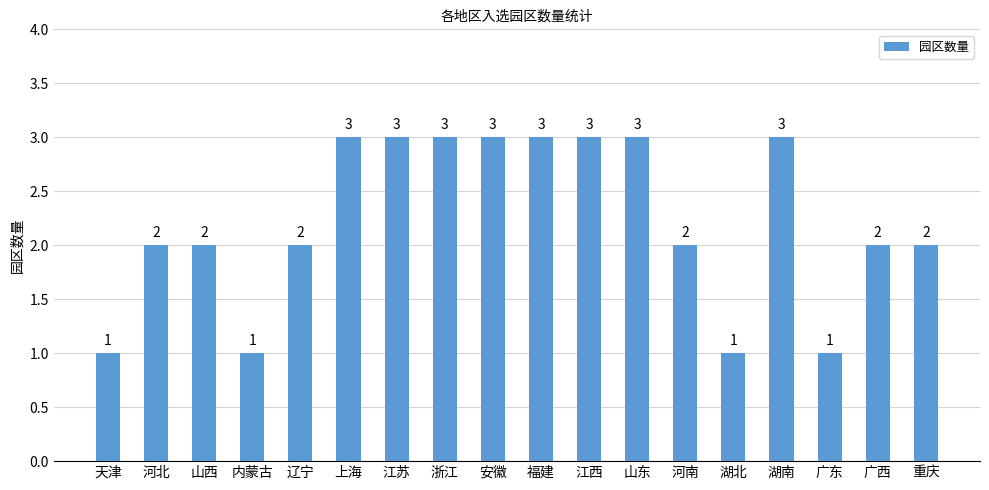

What is the label of the 12th bar from the right?

江苏